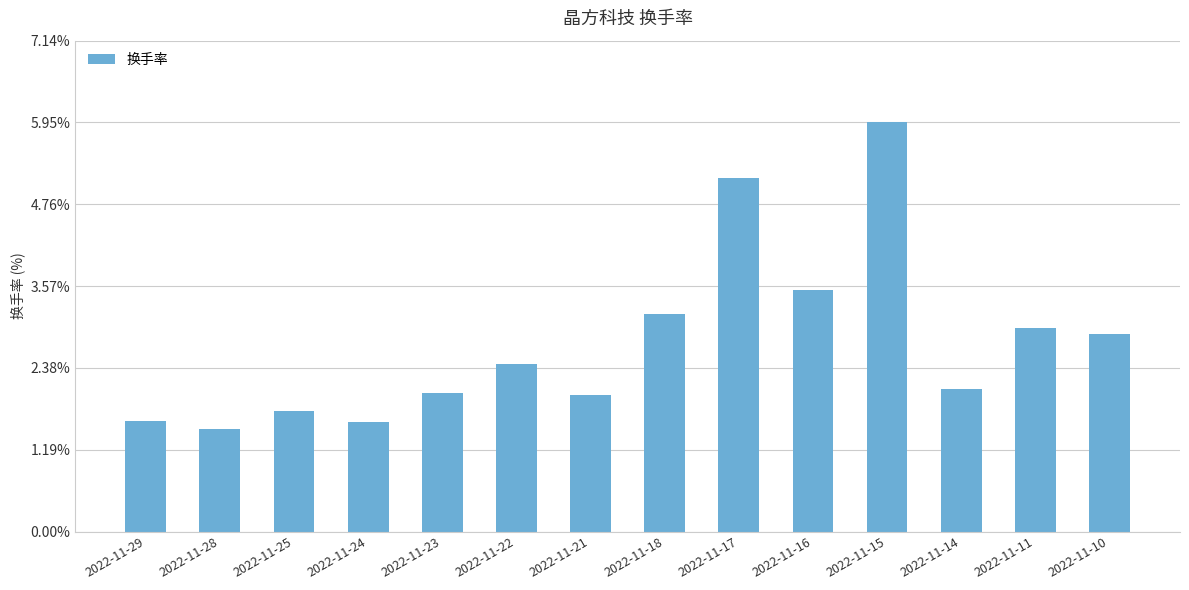

Reading left to right, what are all the values shown in this chart?

2022-11-29=1.6	2022-11-28=1.5	2022-11-25=1.8	2022-11-24=1.6	2022-11-23=2.0	2022-11-22=2.4	2022-11-21=2.0	2022-11-18=3.2	2022-11-17=5.1	2022-11-16=3.5	2022-11-15=6.0	2022-11-14=2.1	2022-11-11=3.0	2022-11-10=2.9